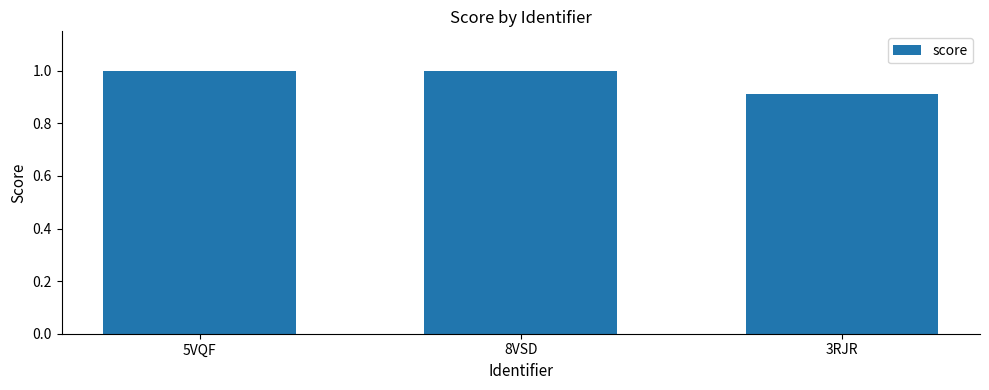

What is the label of the 1st bar from the right?

3RJR